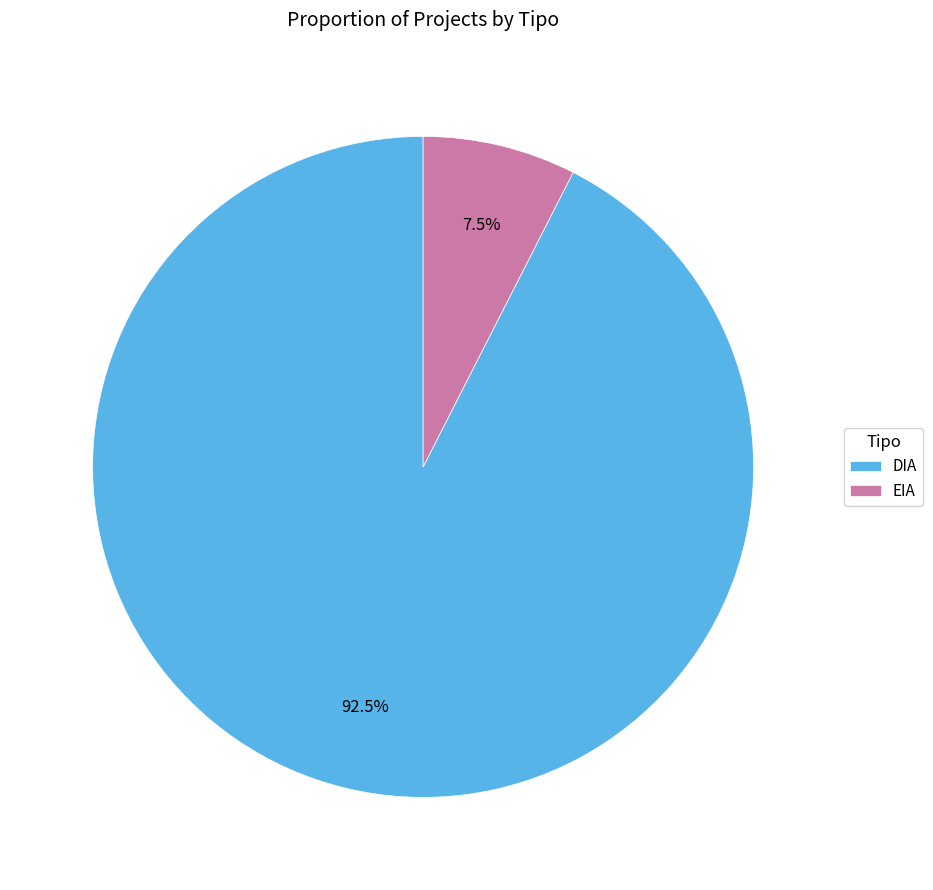

Which slice is the smallest?

EIA